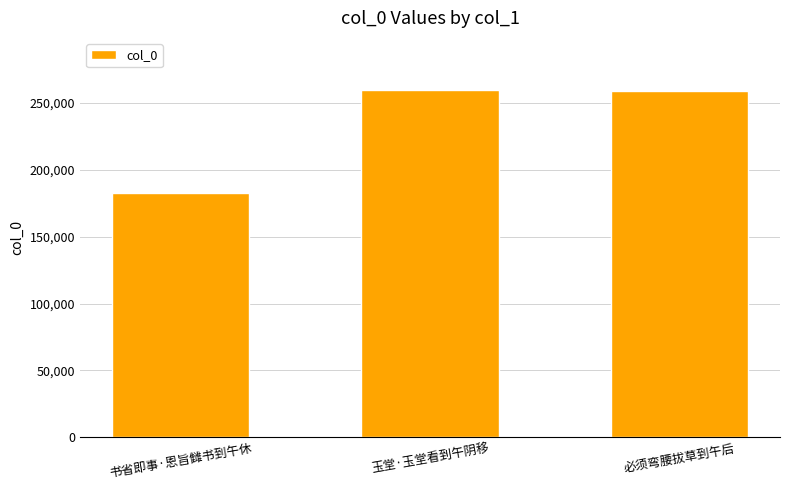

What is the smallest value displayed?

182836